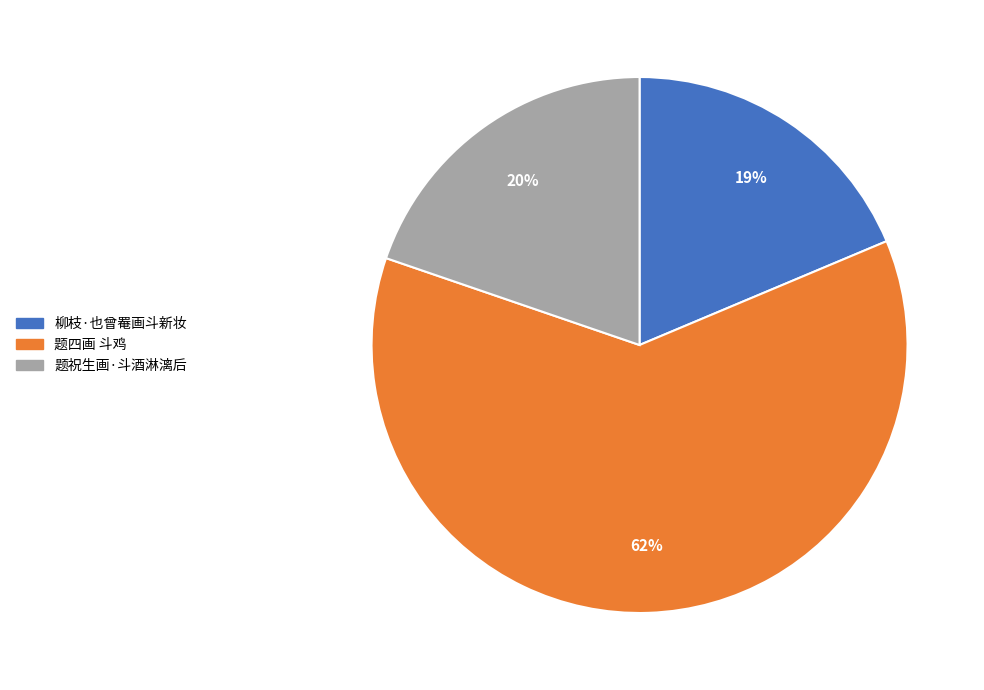

Rank the categories by value from highest to lowest.

题四画 斗鸡, 题祝生画·斗酒淋漓后, 柳枝·也曾罨画斗新妆